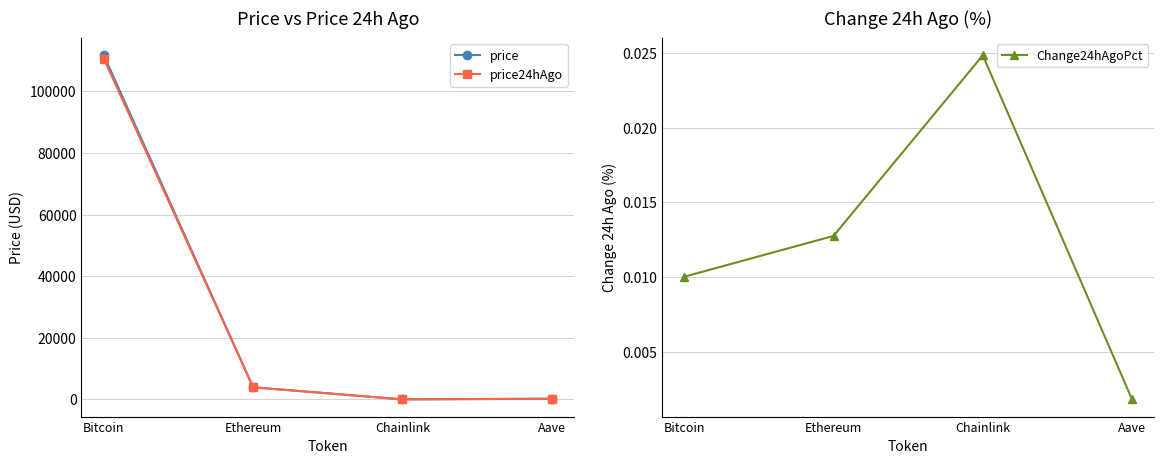

Reading left to right, what are all the values shown in this chart?

price: Bitcoin=111690.0	Ethereum=3960.3	Chainlink=18.1	Aave=227.5
price24hAgo: Bitcoin=110571.0	Ethereum=3909.8	Chainlink=17.7	Aave=227.1
Change24hAgoPct: Bitcoin=0.0	Ethereum=0.0	Chainlink=0.0	Aave=0.0